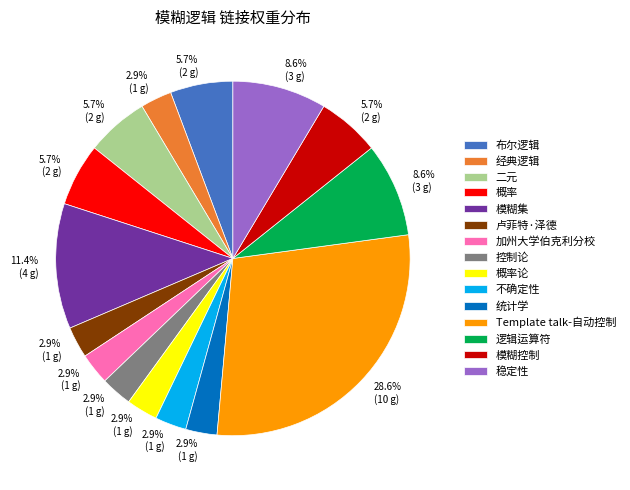

True or false: Template talk-自动控制 accounts for 29% of the total.

True